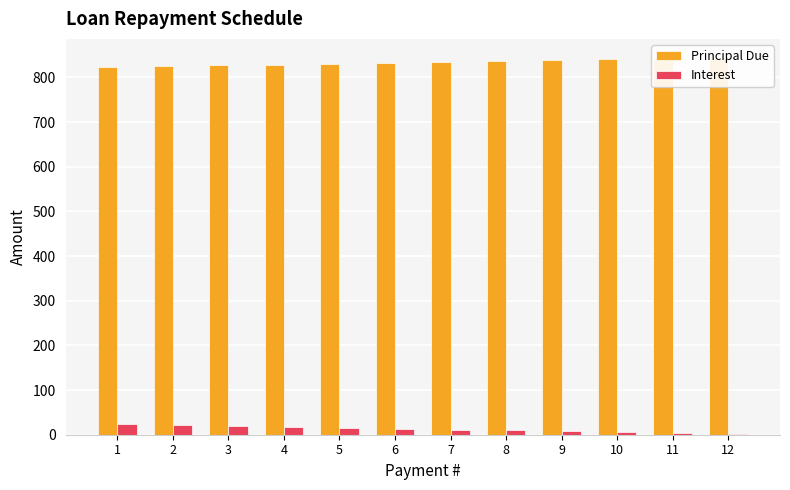

Rank the series by their maximum value, from lowest to highest.

Interest, Principal Due